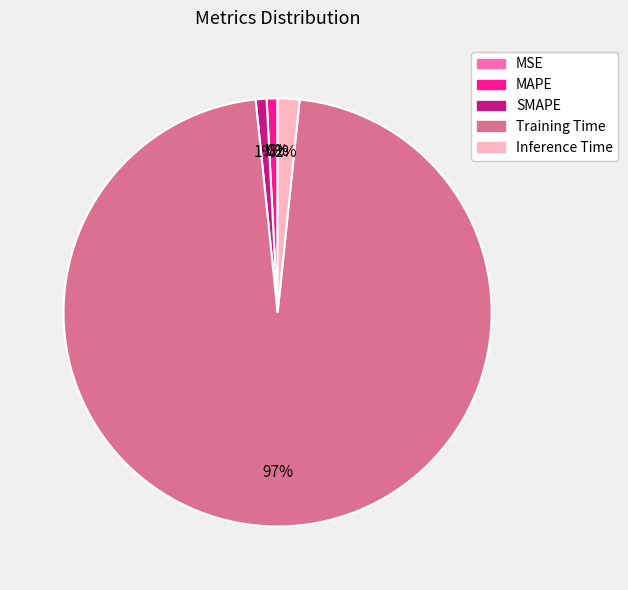

To the nearest percent, what portion does MAPE represent?

1%